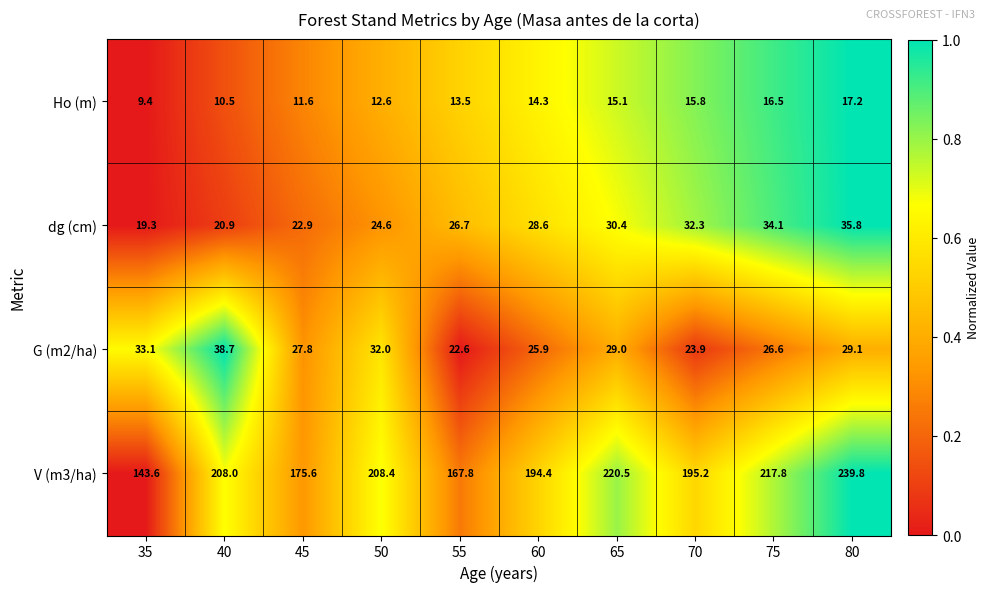

Which series has the widest spread of values?

V (m3/ha)